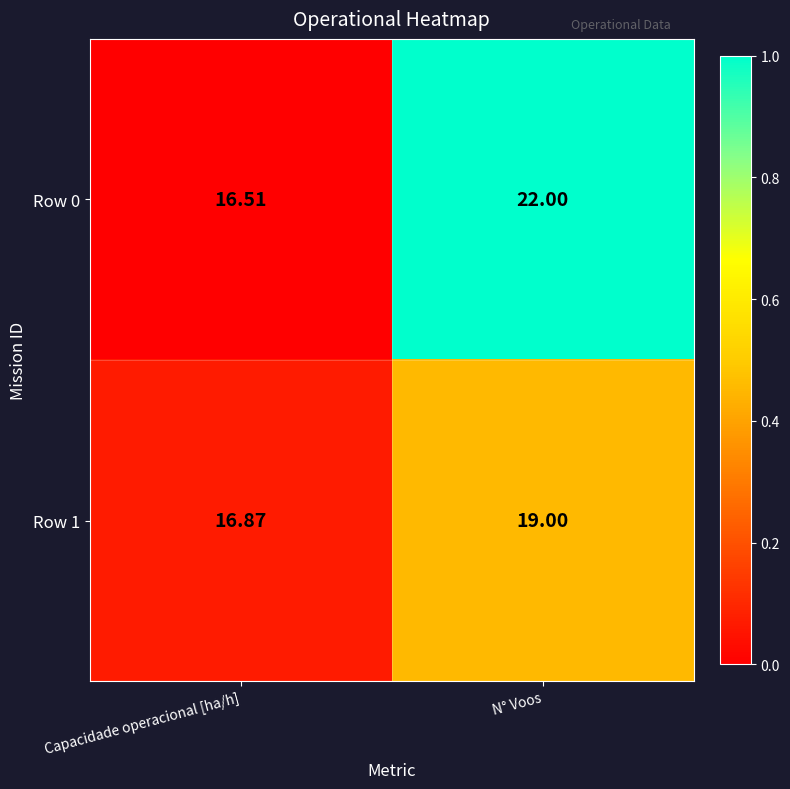

What is the difference between the highest and lowest values at N° Voos?

3.0